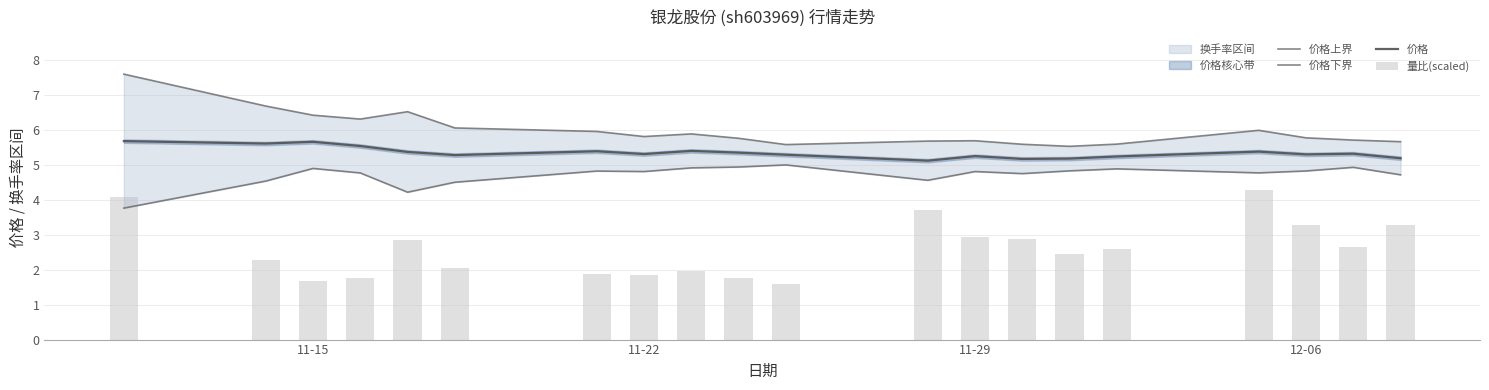

List the series in order of their overall mean, lowest first.

量比(scaled), 价格下界, 价格, 价格上界